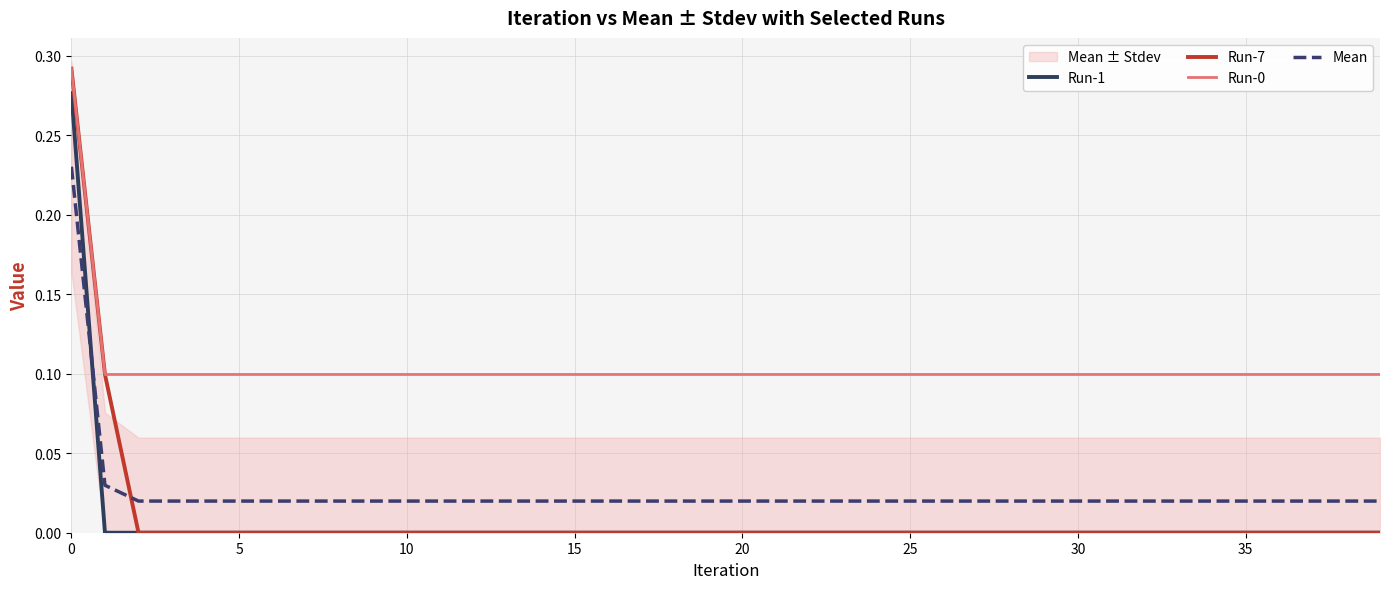

What is the label of the 38th point from the left?

37